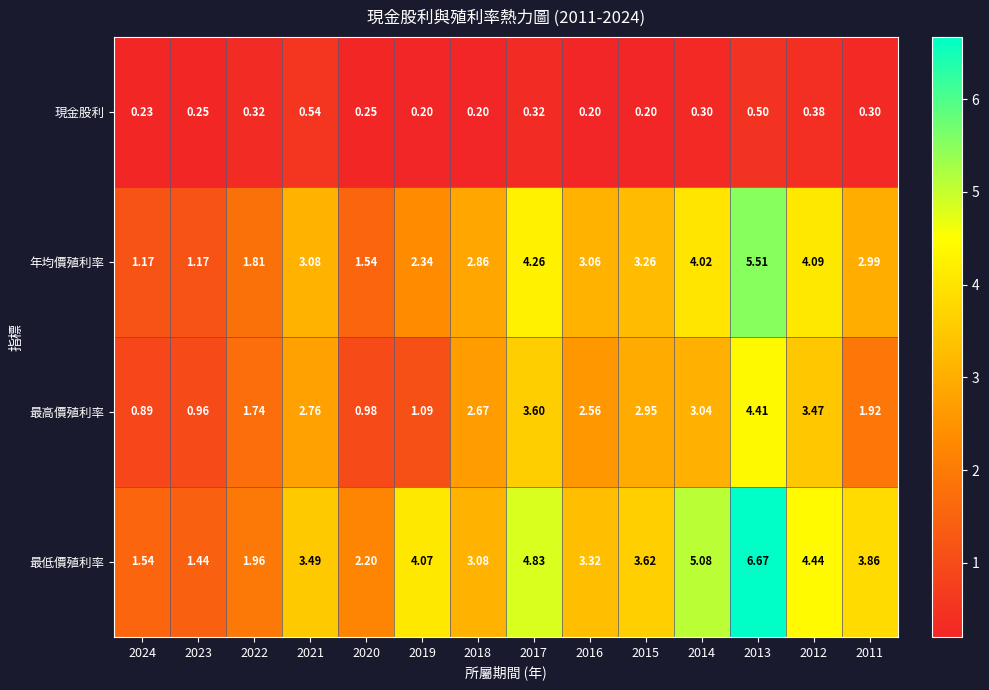

Which series has the largest total across all categories?

最低價殖利率